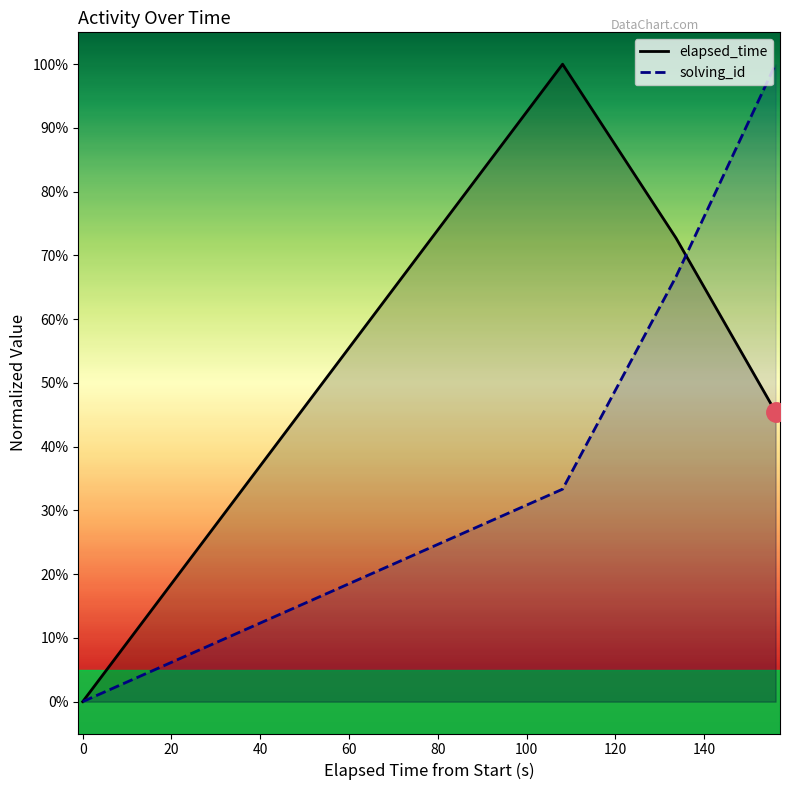

How many categories are shown in the chart?

4